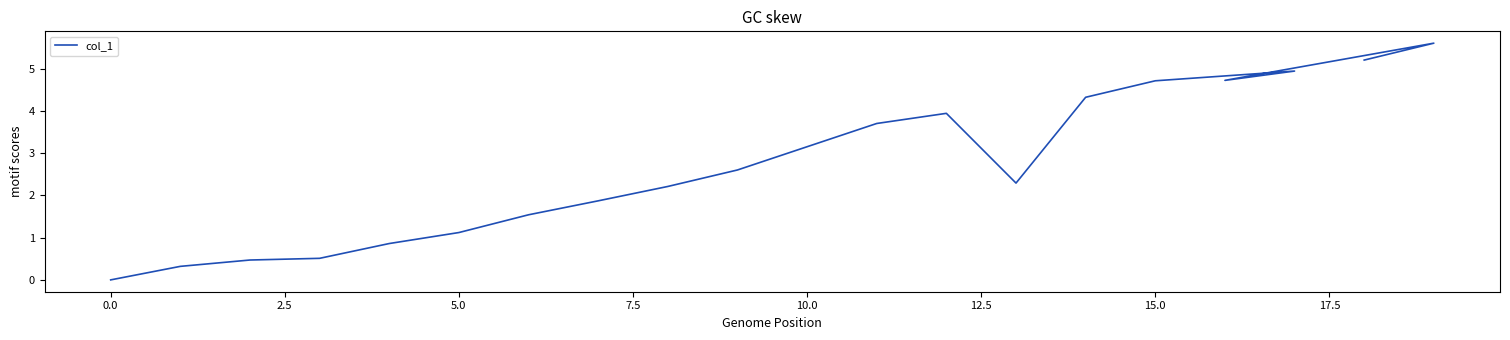

What is the difference between the second highest and minimum values?

5.2